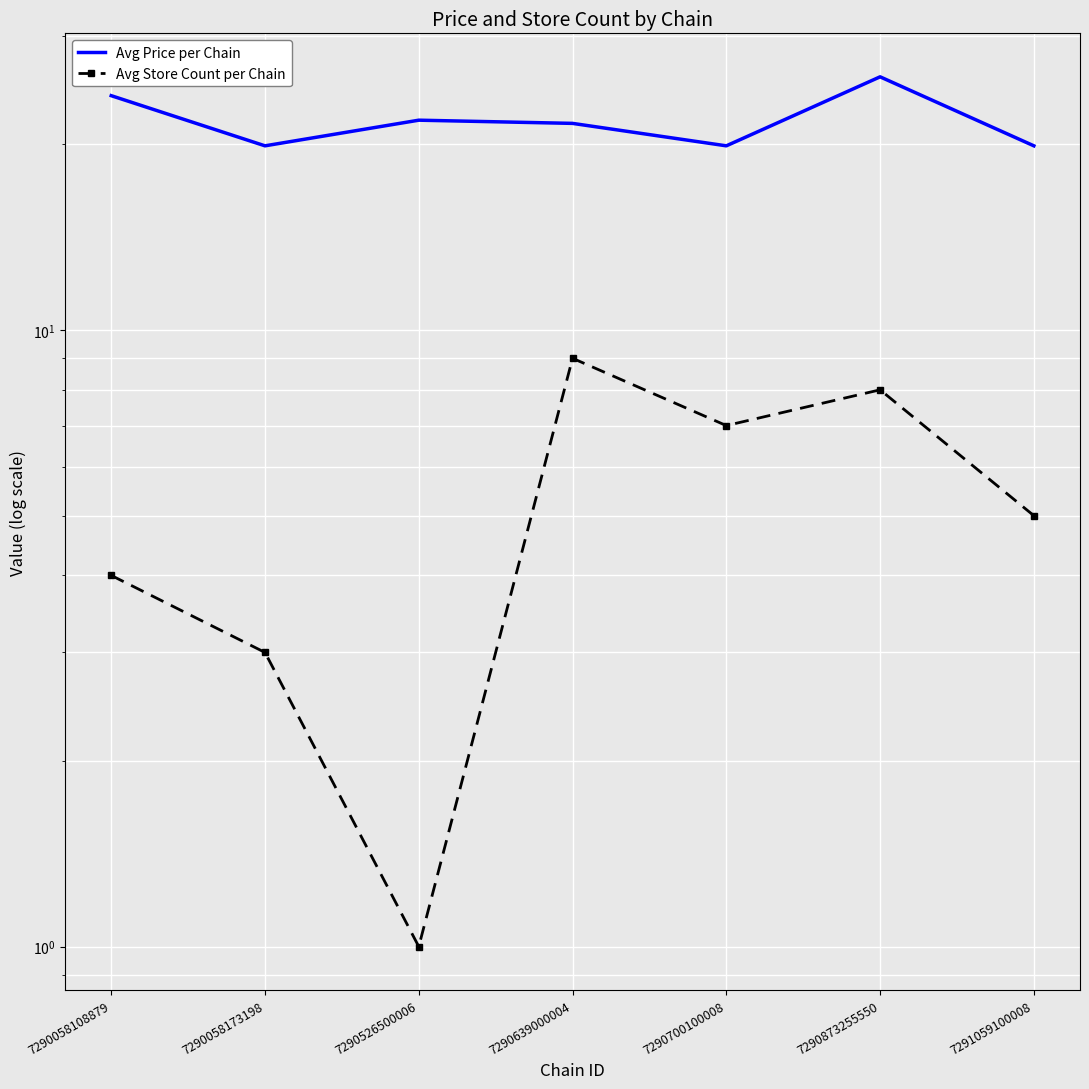

At which label is Avg Store Count per Chain closest to 5?

7291059100008